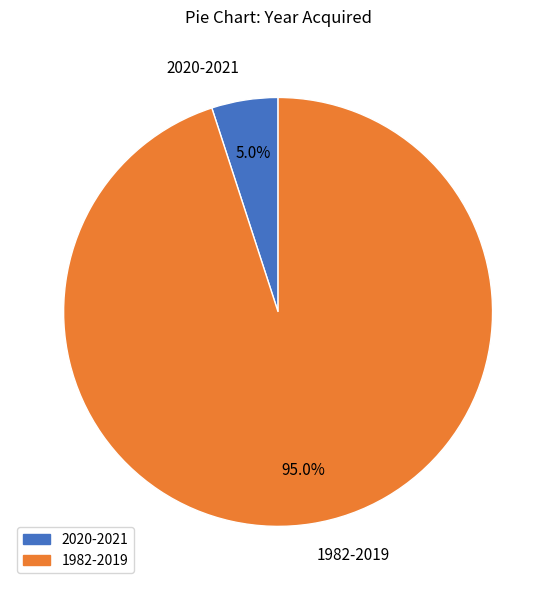

Is there a majority slice in this chart?

Yes